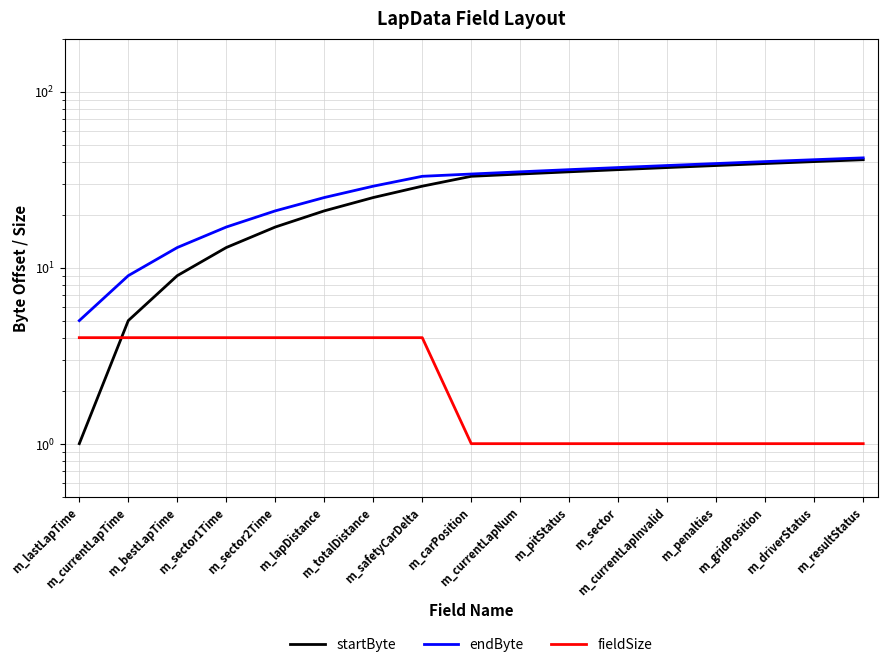

What is the greatest value displayed?

42